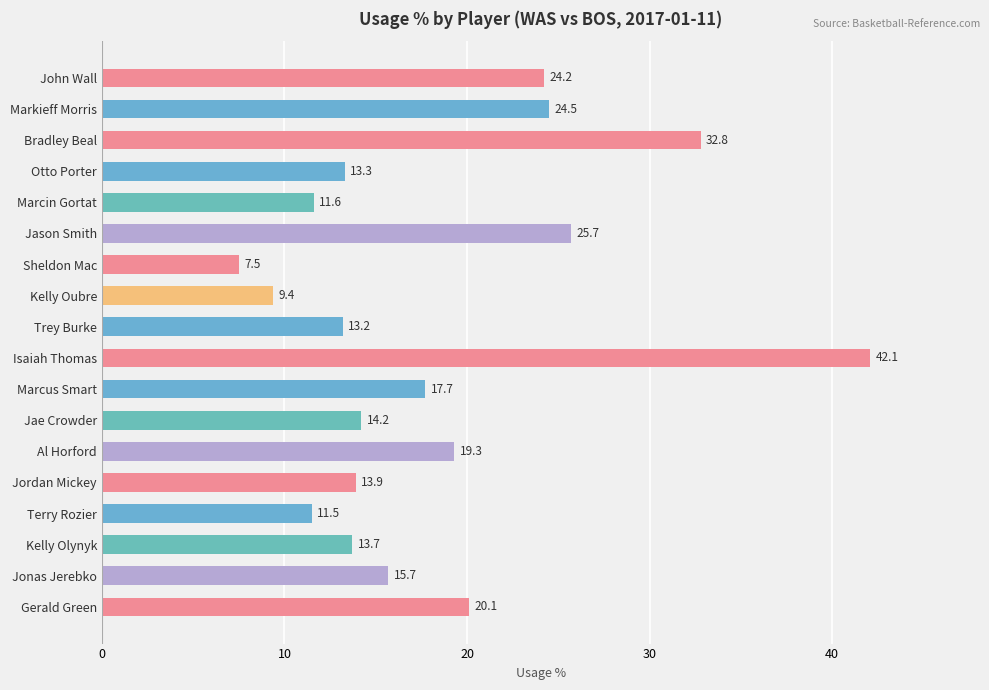

Count the number of values greater than 15.

9